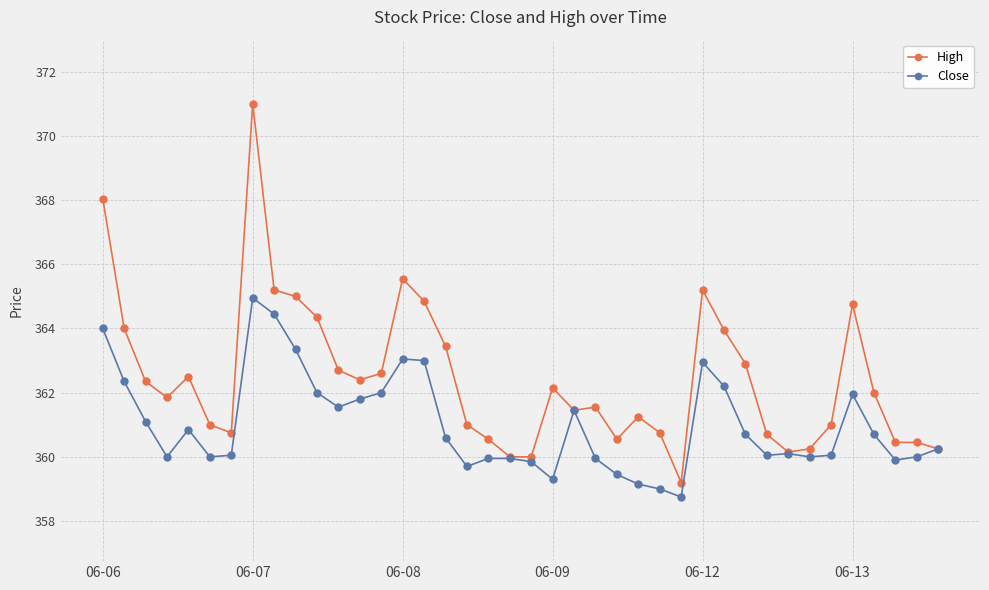

Which series has the widest spread of values?

High